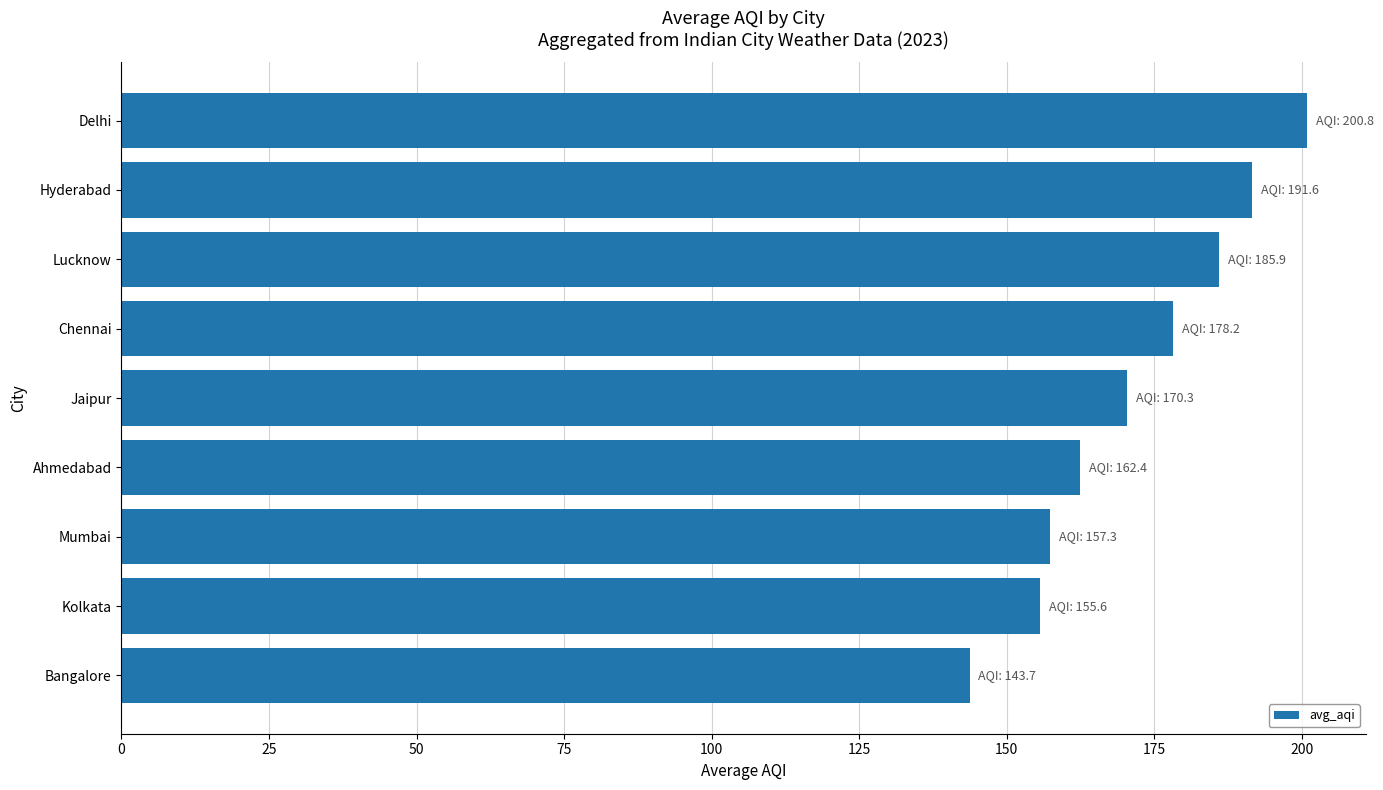

Does the chart contain stacked bars?

No